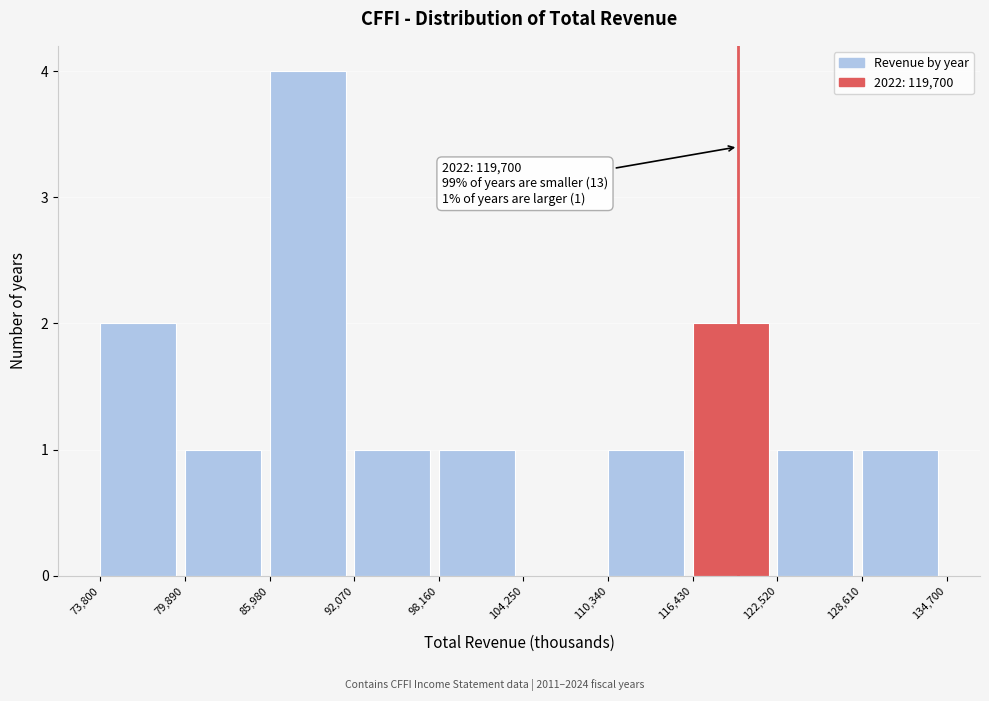

Over which range of the x-axis is the bar tallest?

85,980 to 92,070